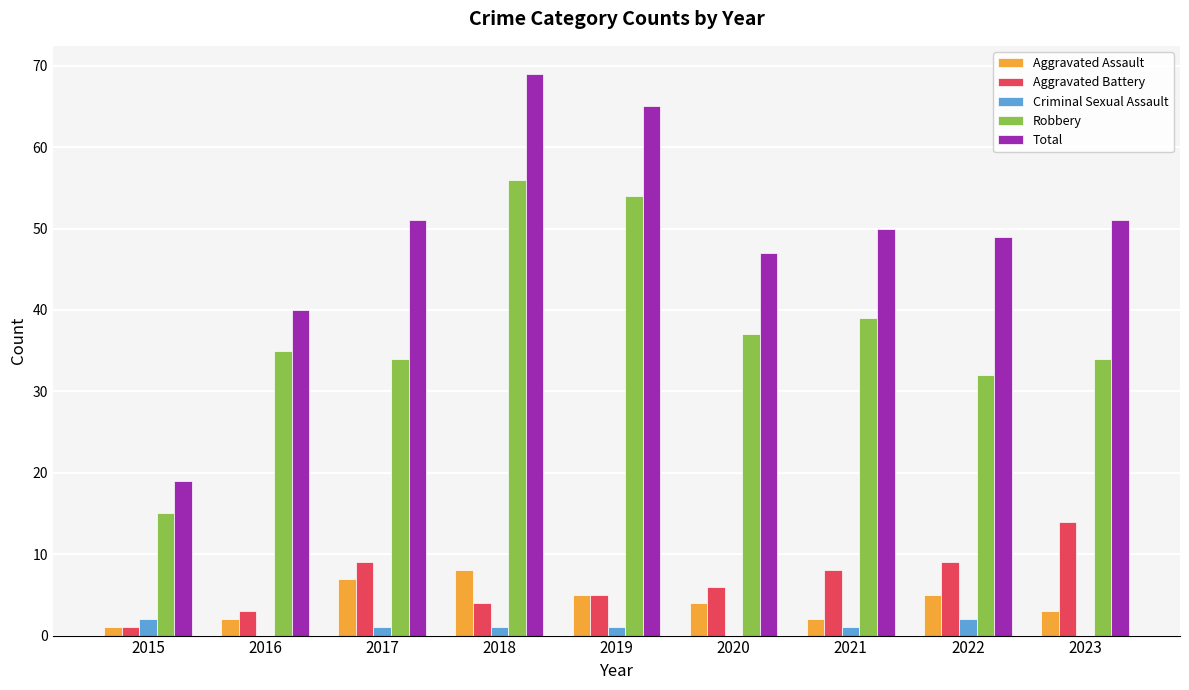

Between 2016 and 2017, which series saw the biggest shift?

Total